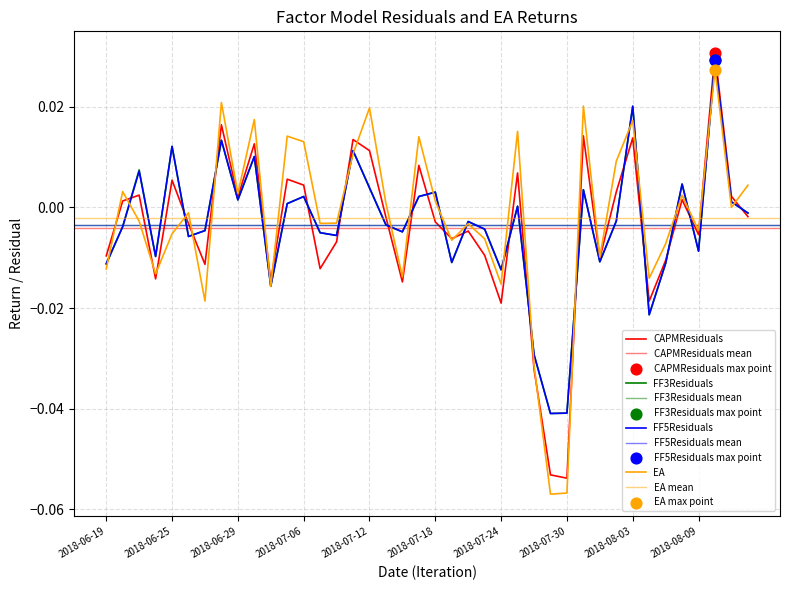

At which category is the sum across all series the highest?

2018-08-10